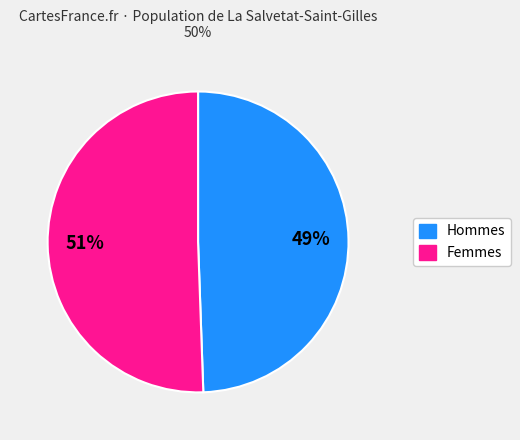

To the nearest percent, what is the average slice percentage?

50%